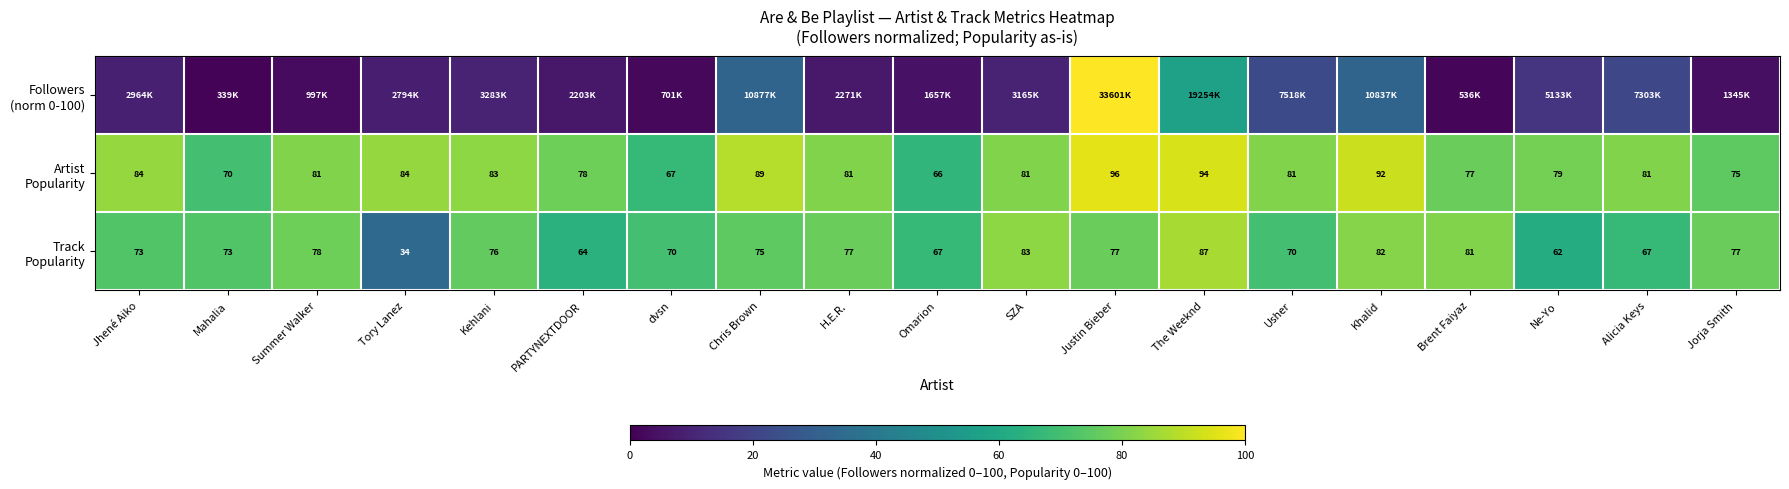

At which label does Track Popularity first exceed 75?

Summer Walker